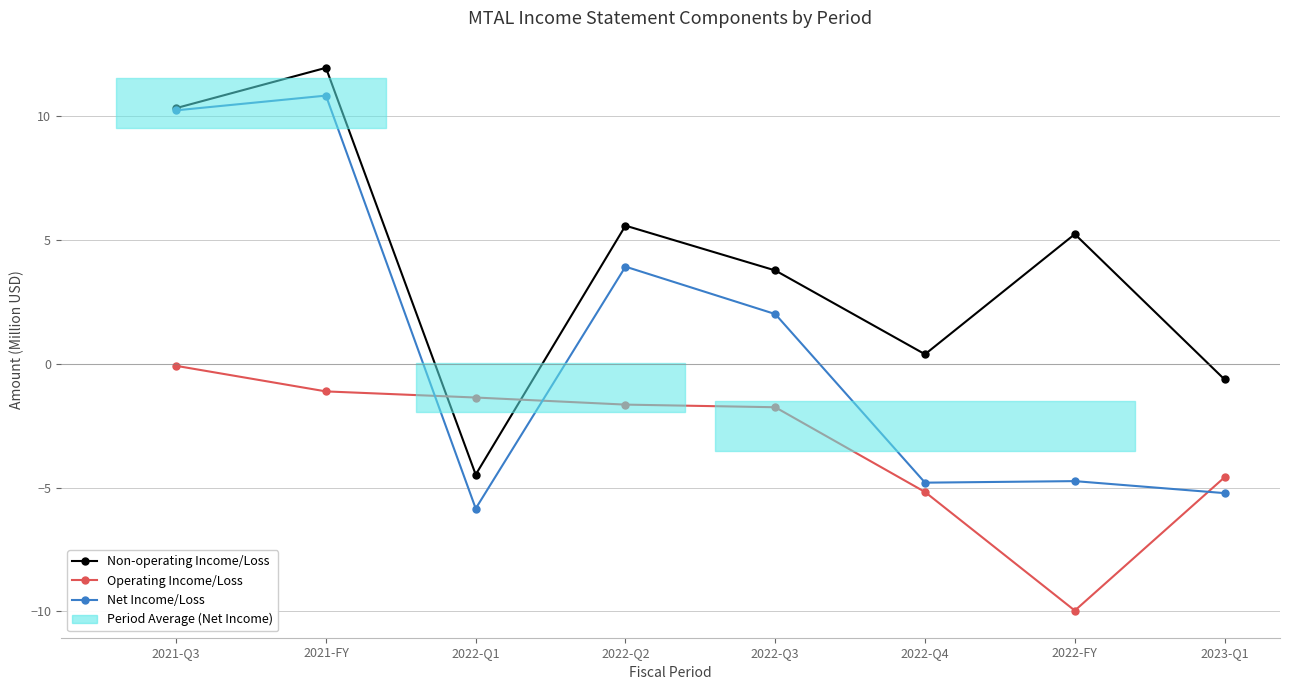

True or false: Non-operating Income/Loss has a value of 15.7 at 2021-Q3.

False